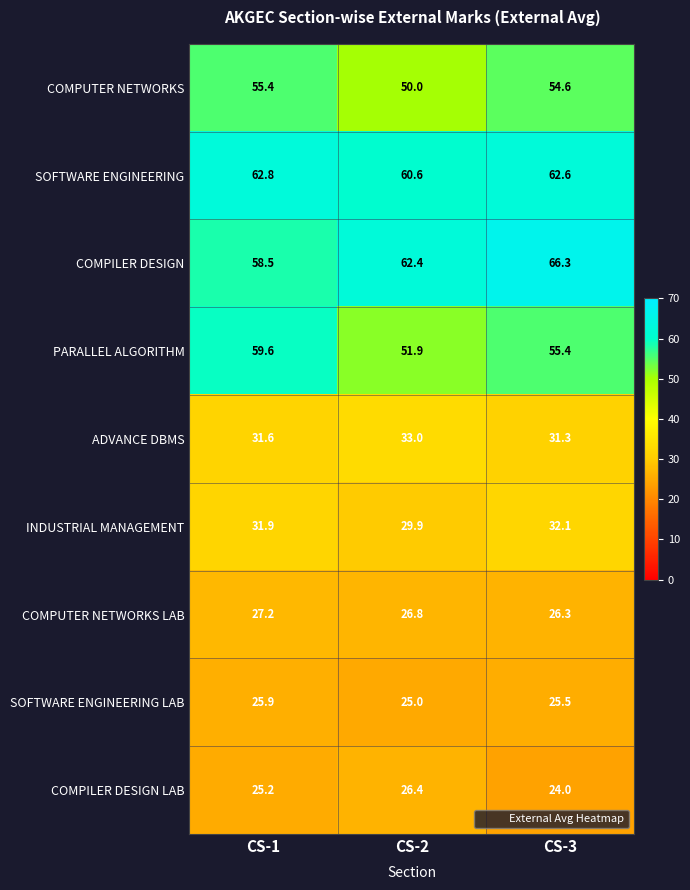

At which label does COMPILER DESIGN first exceed 62?

CS-2